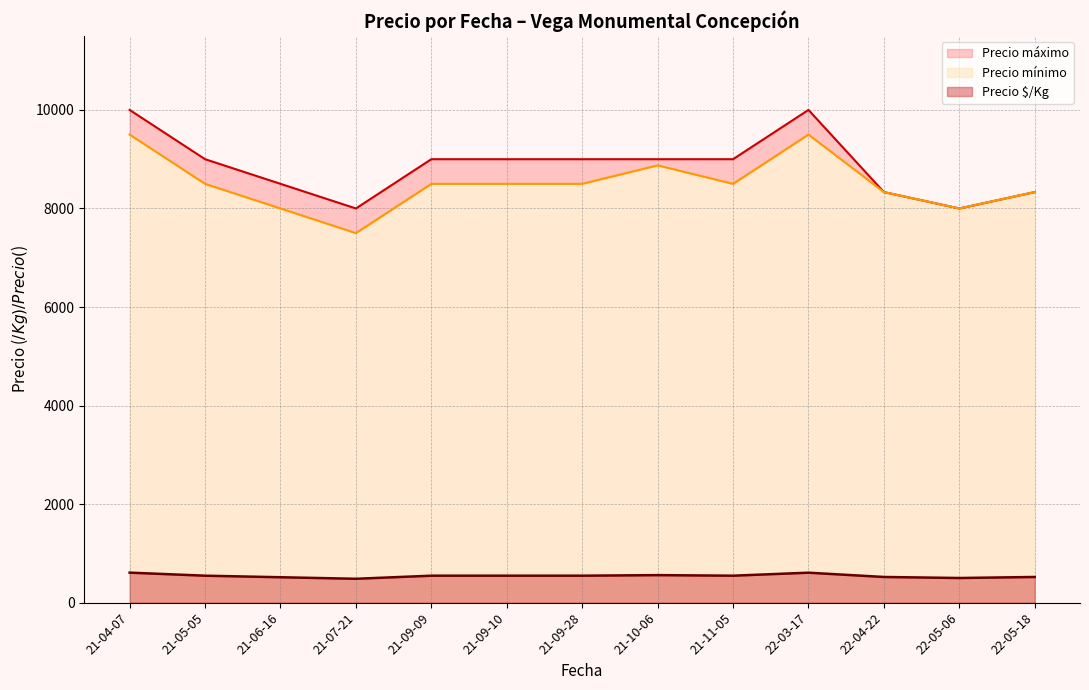

Rank the series by their maximum value, from lowest to highest.

Precio $/Kg, Precio mínimo, Precio máximo